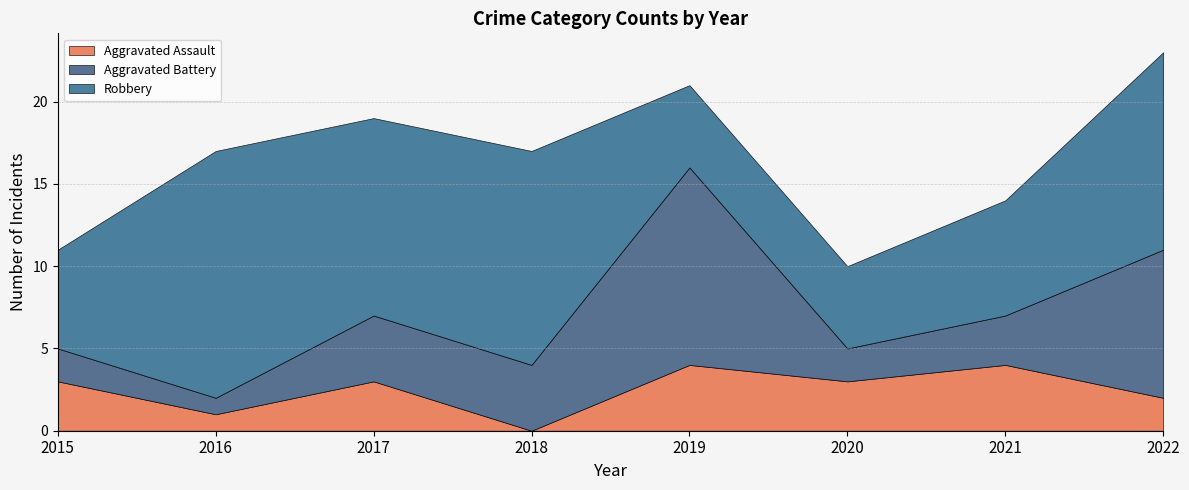

True or false: Aggravated Battery has a value of 1 at 2018.

False